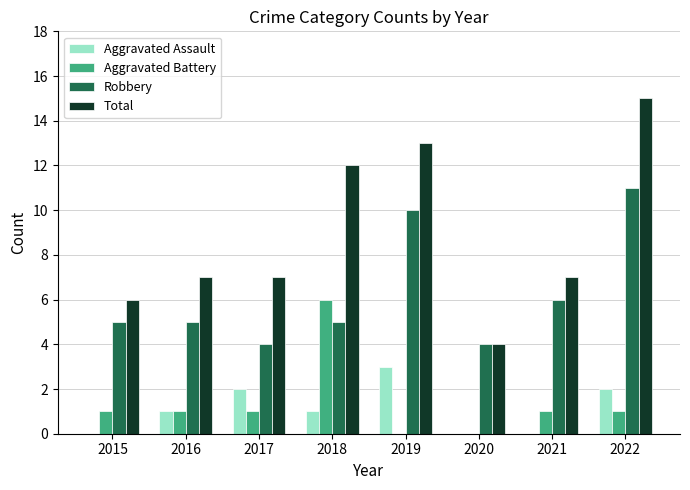

Reading right to left, transcribe all the data shown in this chart.

Aggravated Assault: 2022=2	2021=0	2020=0	2019=3	2018=1	2017=2	2016=1	2015=0
Aggravated Battery: 2022=1	2021=1	2020=0	2019=0	2018=6	2017=1	2016=1	2015=1
Robbery: 2022=11	2021=6	2020=4	2019=10	2018=5	2017=4	2016=5	2015=5
Total: 2022=15	2021=7	2020=4	2019=13	2018=12	2017=7	2016=7	2015=6